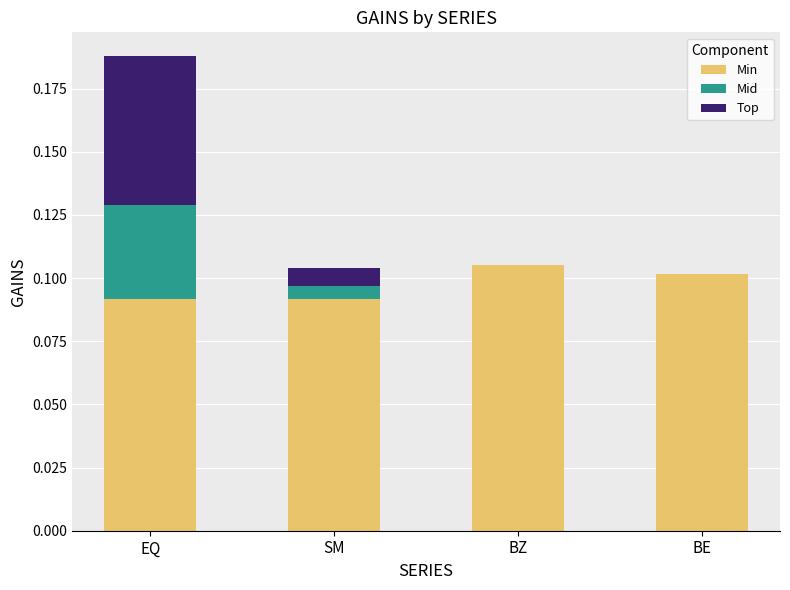

At which category is the sum across all series the highest?

EQ